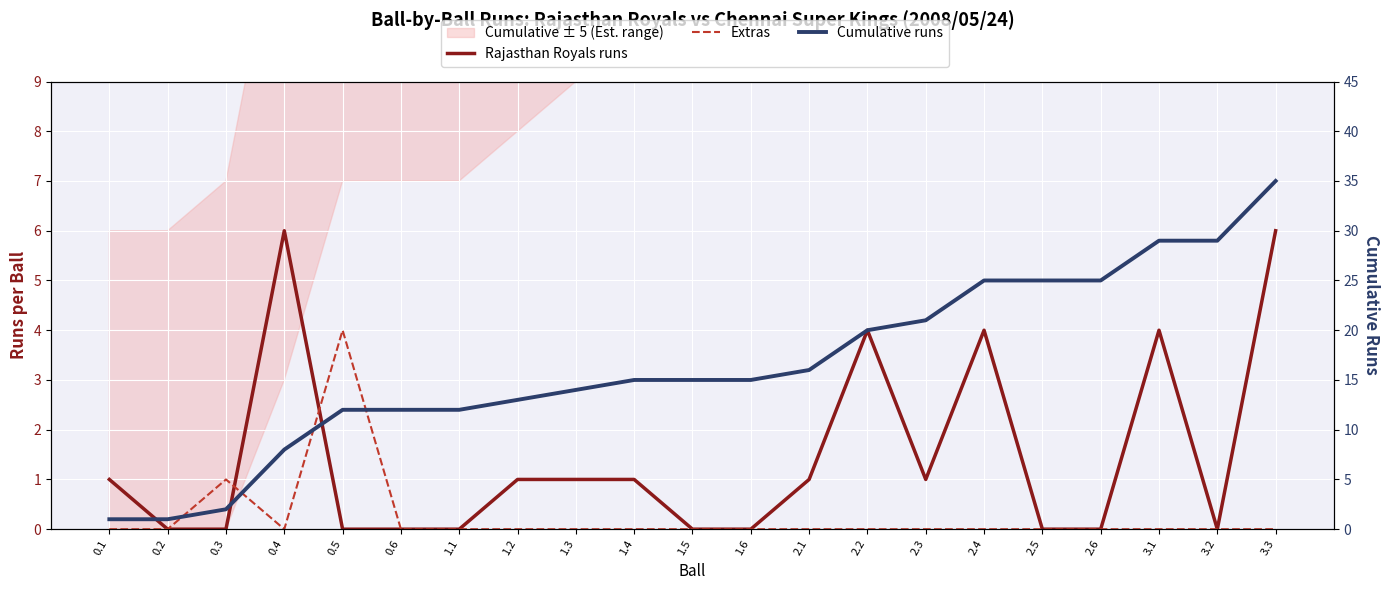

True or false: Rajasthan Royals runs has more than 0 points higher than both neighbors.

True